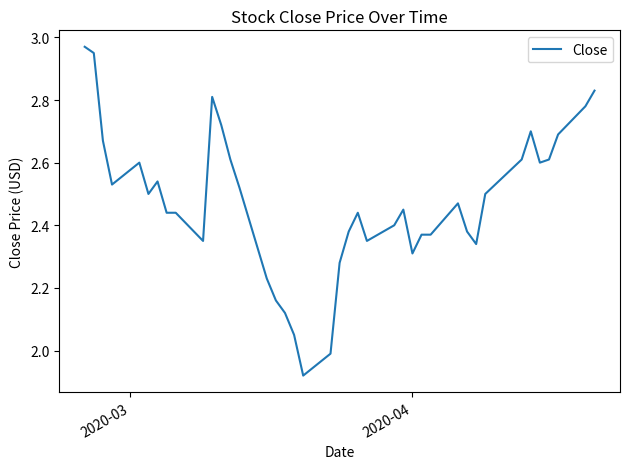

What is the smallest value displayed?

1.9